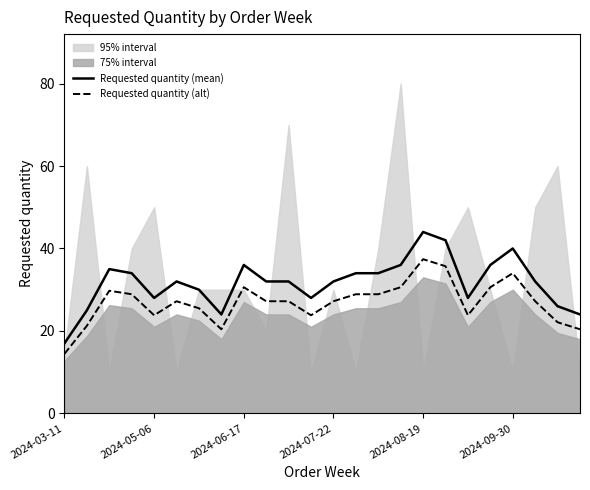

At which label does Requested quantity (alt) reach its minimum?

2024-03-11